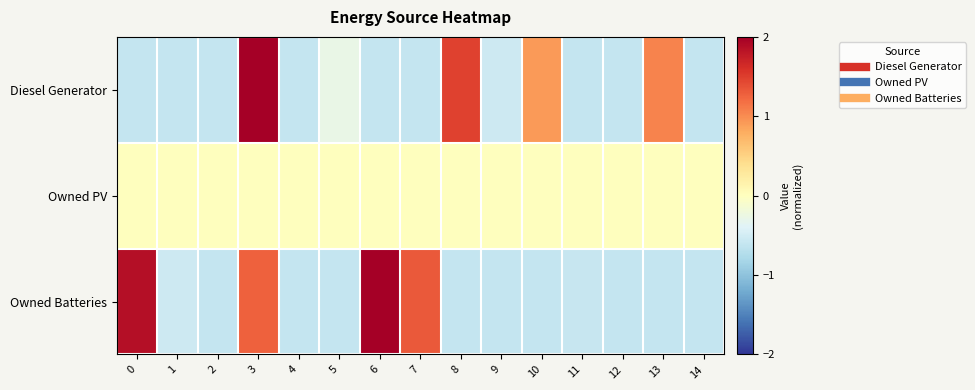

Reading left to right, transcribe all the data shown in this chart.

Diesel Generator: 0=-0.6	1=-0.6	2=-0.6	3=2.7	4=-0.6	5=-0.3	6=-0.6	7=-0.6	8=1.5	9=-0.5	10=0.9	11=-0.6	12=-0.6	13=1.1	14=-0.6
Owned PV: 0=0.0	1=0.0	2=0.0	3=0.0	4=0.0	5=0.0	6=0.0	7=0.0	8=0.0	9=0.0	10=0.0	11=0.0	12=0.0	13=0.0	14=0.0
Owned Batteries: 0=1.9	1=-0.5	2=-0.6	3=1.3	4=-0.6	5=-0.6	6=2.1	7=1.3	8=-0.6	9=-0.6	10=-0.6	11=-0.6	12=-0.6	13=-0.6	14=-0.6